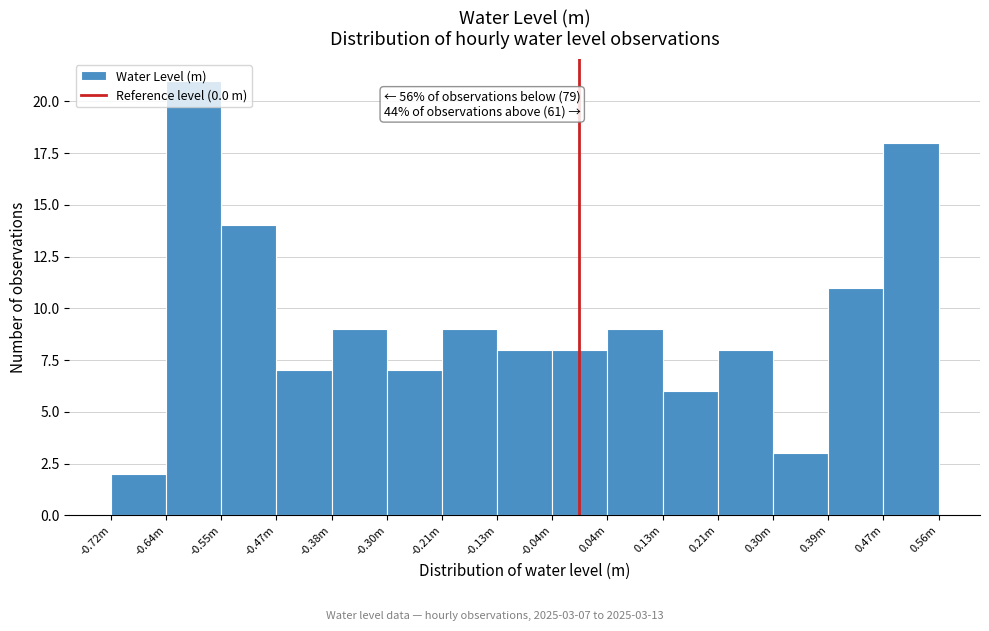

The value at -0.30m is 7. True or false?

True